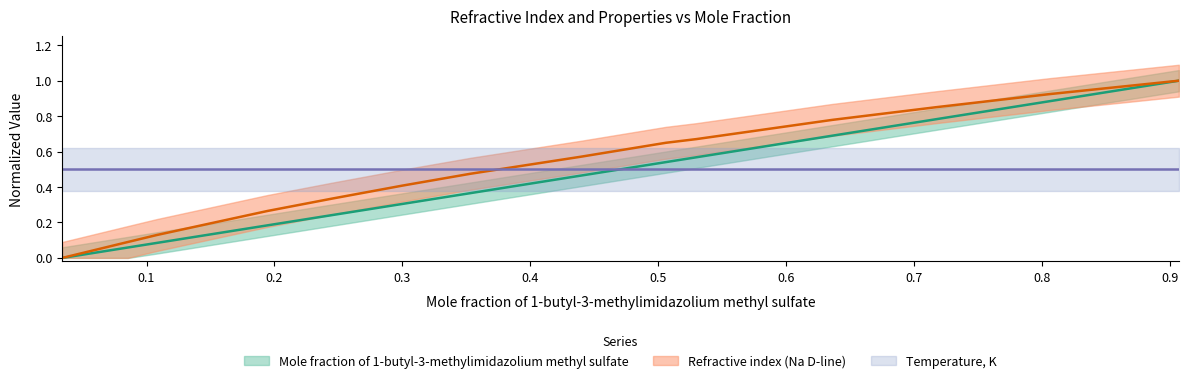

The Mole fraction of 1-butyl-3-methylimidazolium methyl sulfate series shows 0.4 at 0.353. True or false?

True